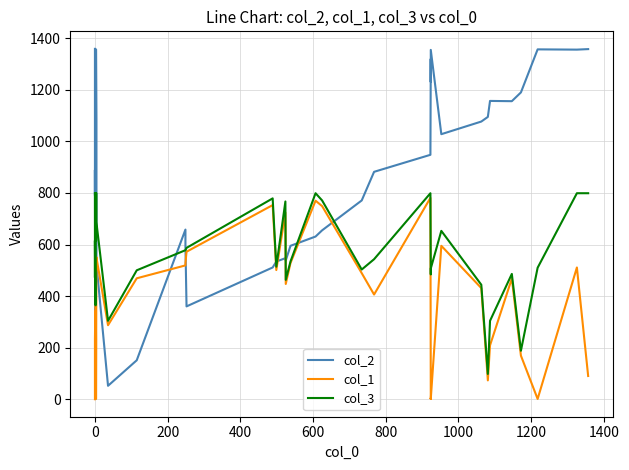

What are all the series names shown in the legend?

col_2, col_1, col_3